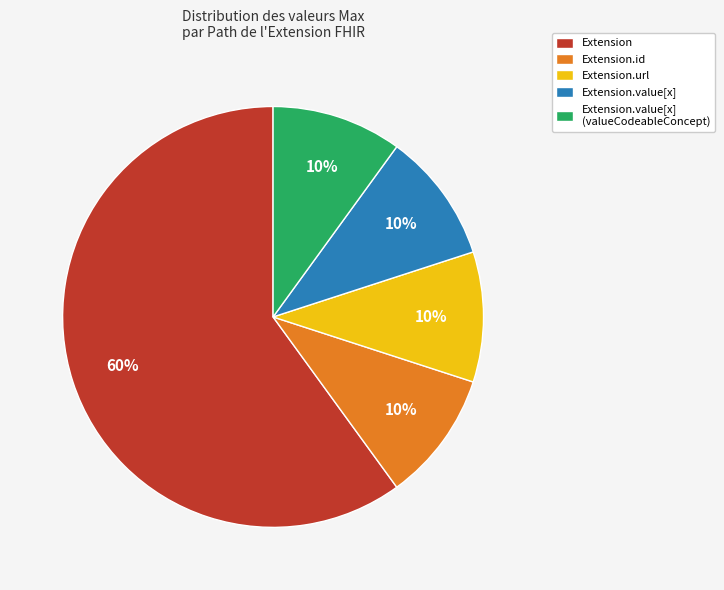

What is the largest slice in the pie chart?

Extension